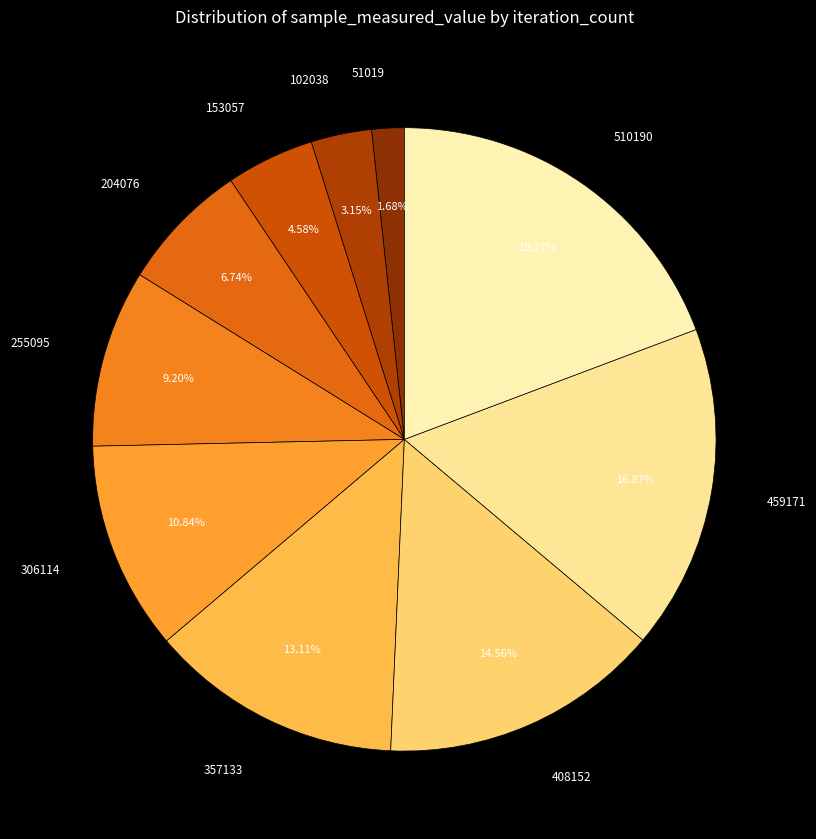

Is there any slice that represents more than half of the pie?

No